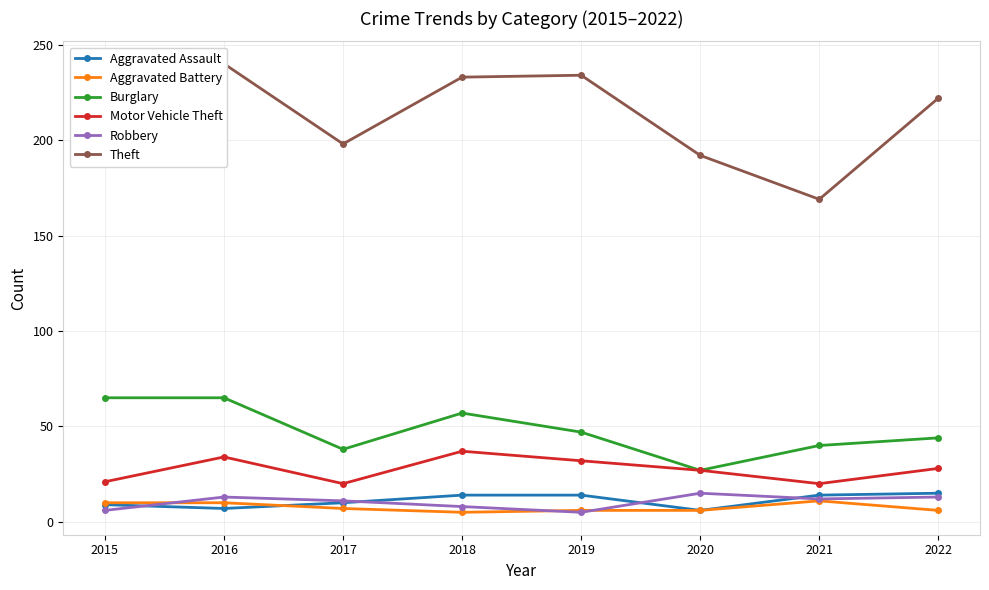

Which series has the largest total across all categories?

Theft